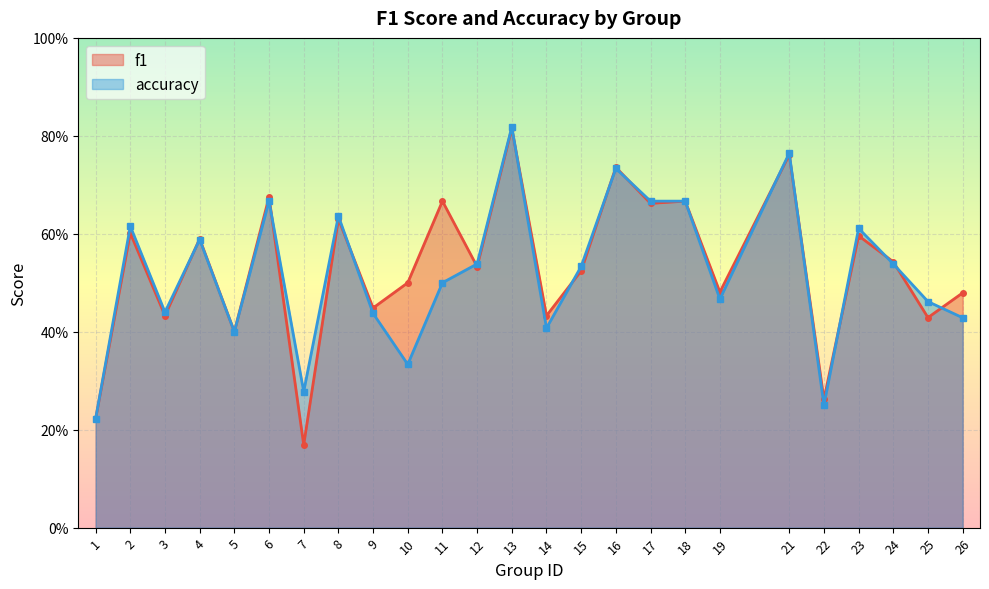

List the series in order of their peak value, highest first.

accuracy, f1